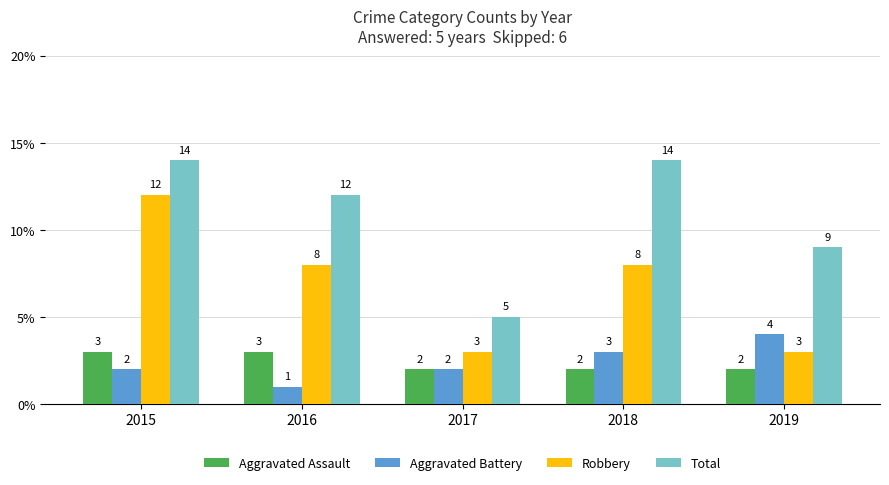

At which category is the sum across all series the highest?

2015